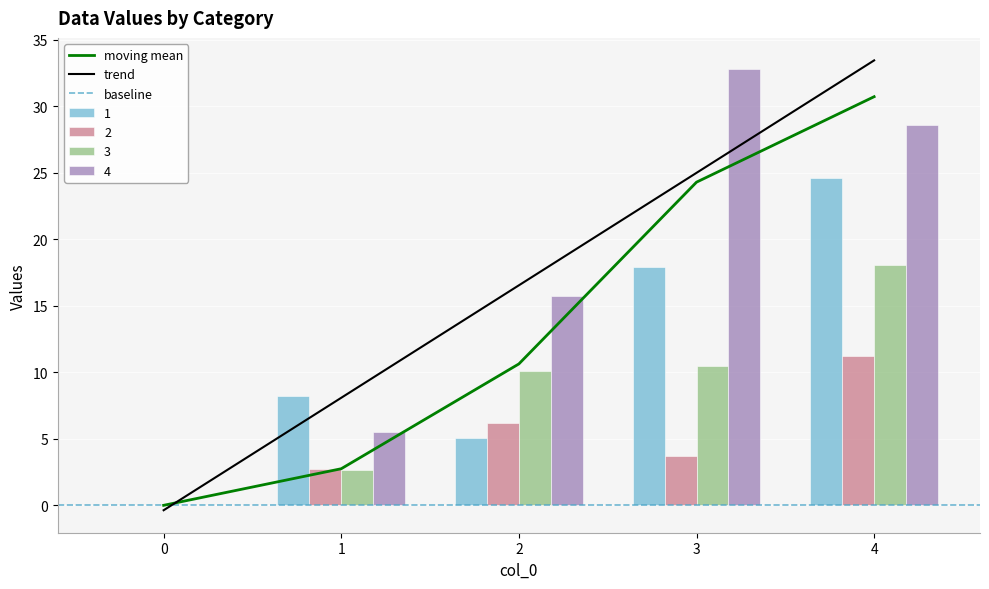

How many bars are there in total?

20